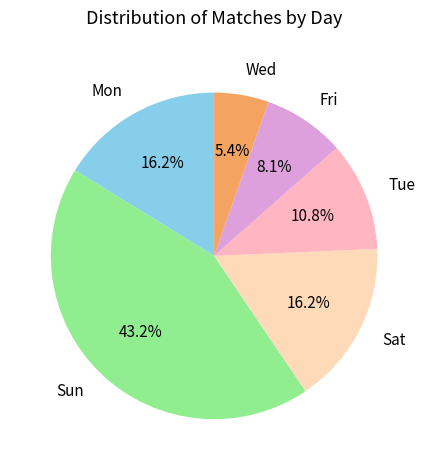

To the nearest percent, what portion does Fri represent?

8%